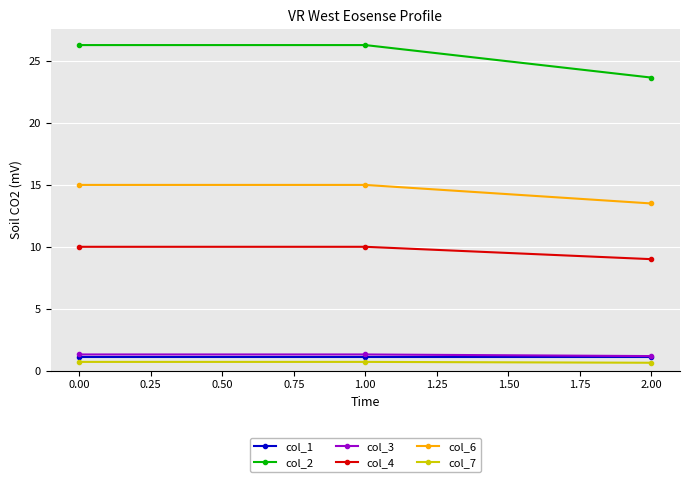

Which series has the largest total across all categories?

col_2